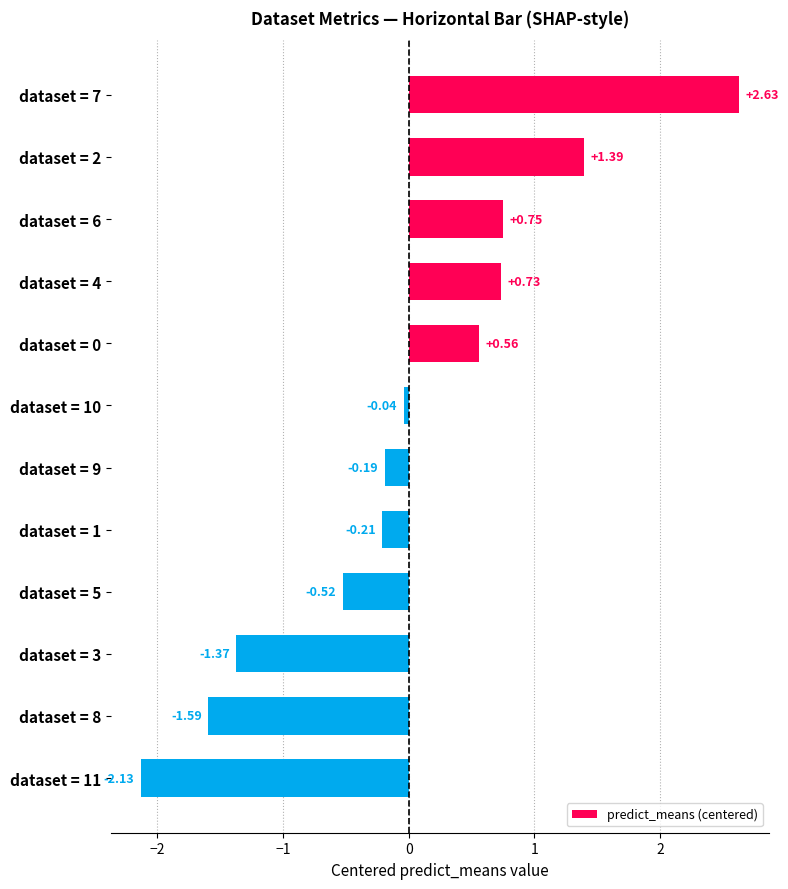

How many data points are less than 0?

7